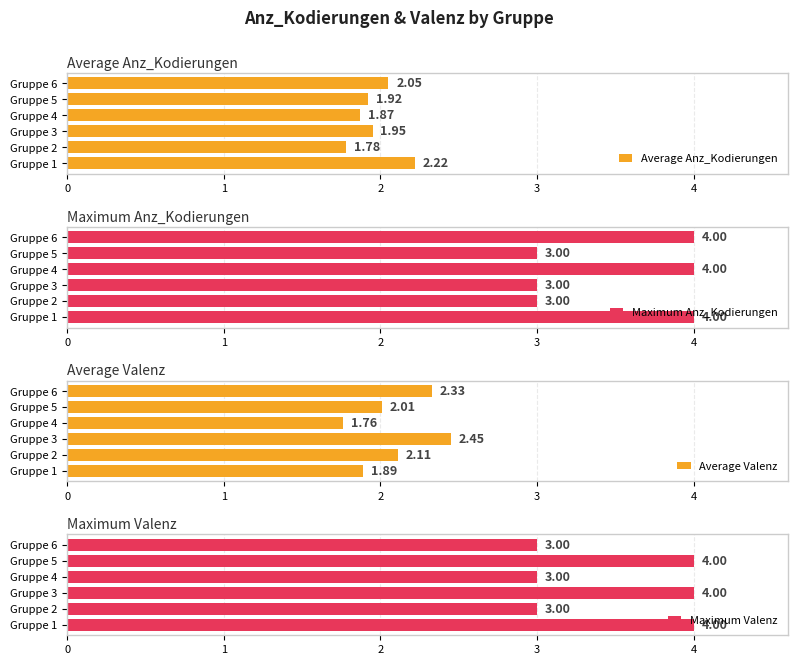

Is it true that Maximum Anz_Kodierungen equals 6.6 at Gruppe 6?

False